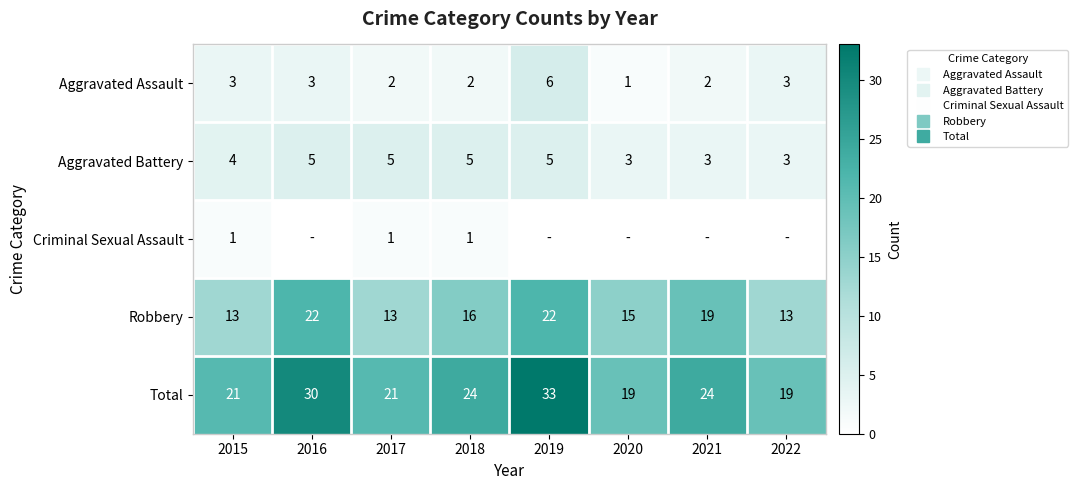

The Aggravated Assault series shows 3 at 2015. True or false?

True